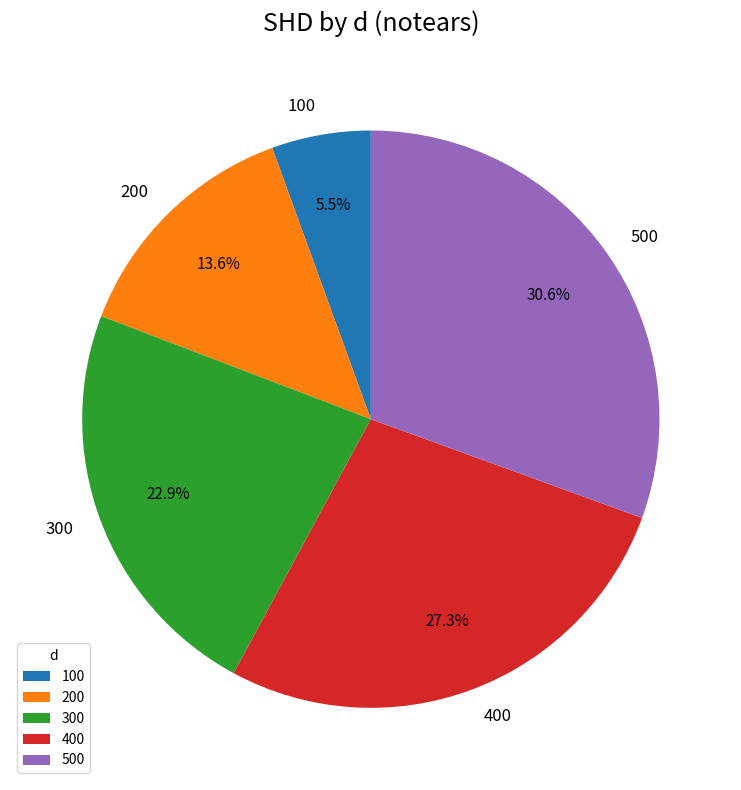

What portion of the pie excludes 300?

77.1%